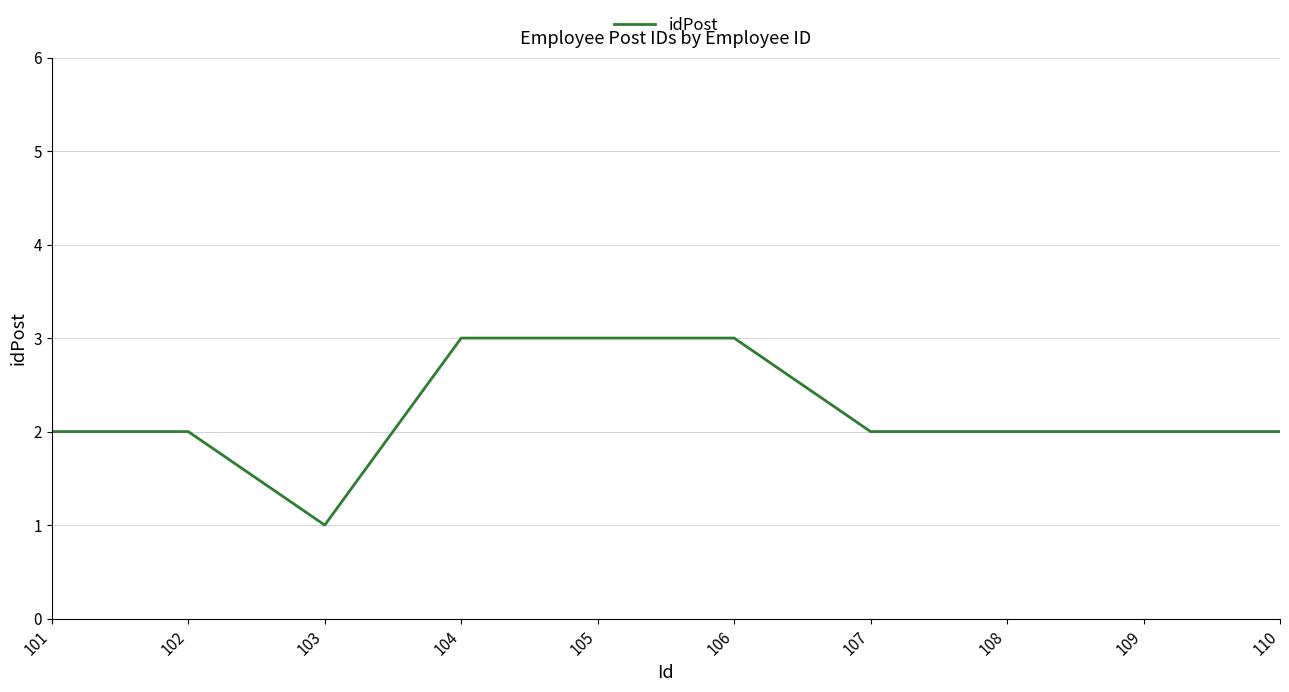

Is it true that the value at 108 is 2?

True